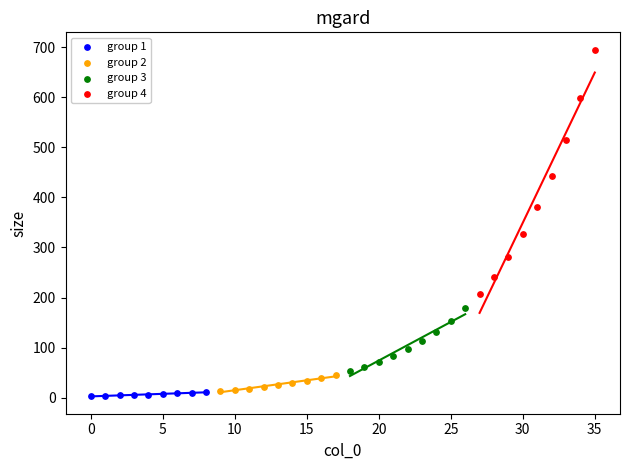

Which series contains the highest Y value?

group 4